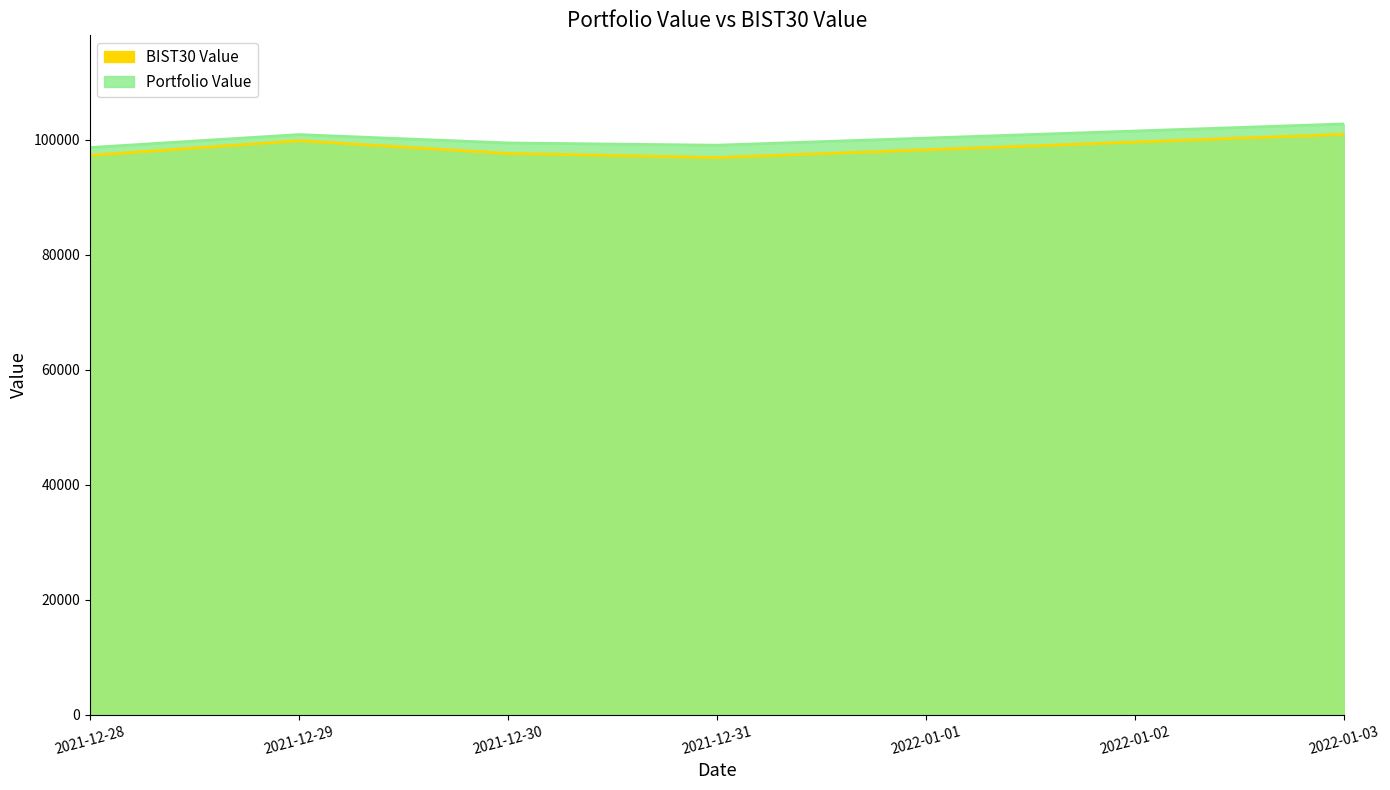

What is the value of the BIST30 Value point at the 2nd from the left?

99851.6